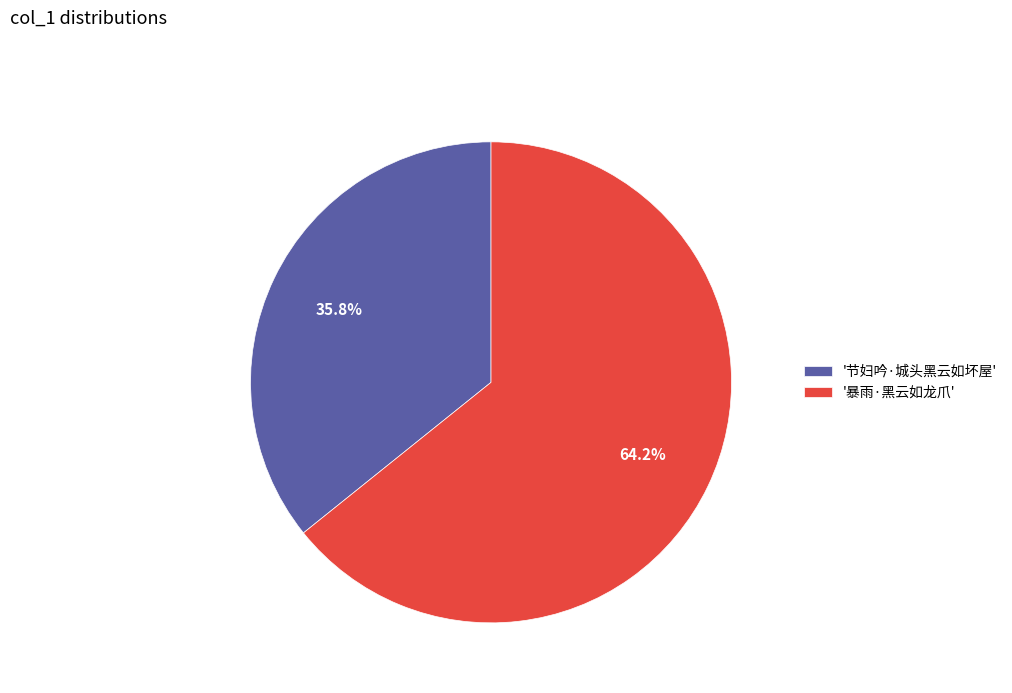

Which category accounts for the majority?

'暴雨·黑云如龙爪'